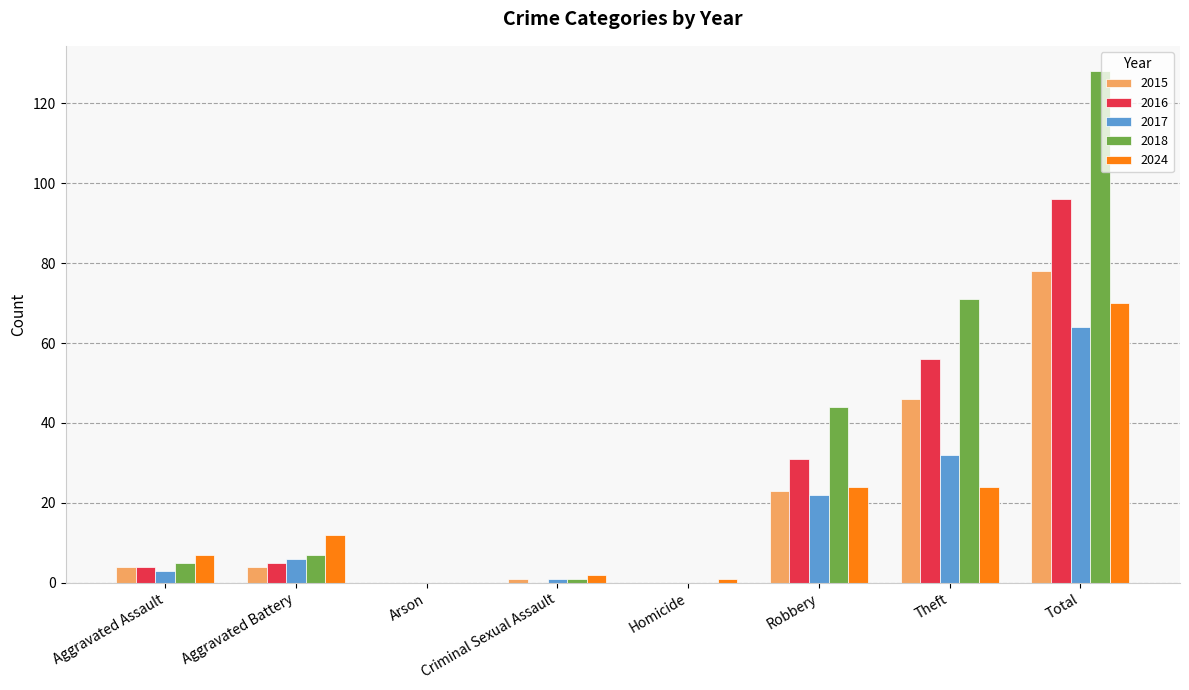

Which series changed the most between Aggravated Assault and Robbery?

2018